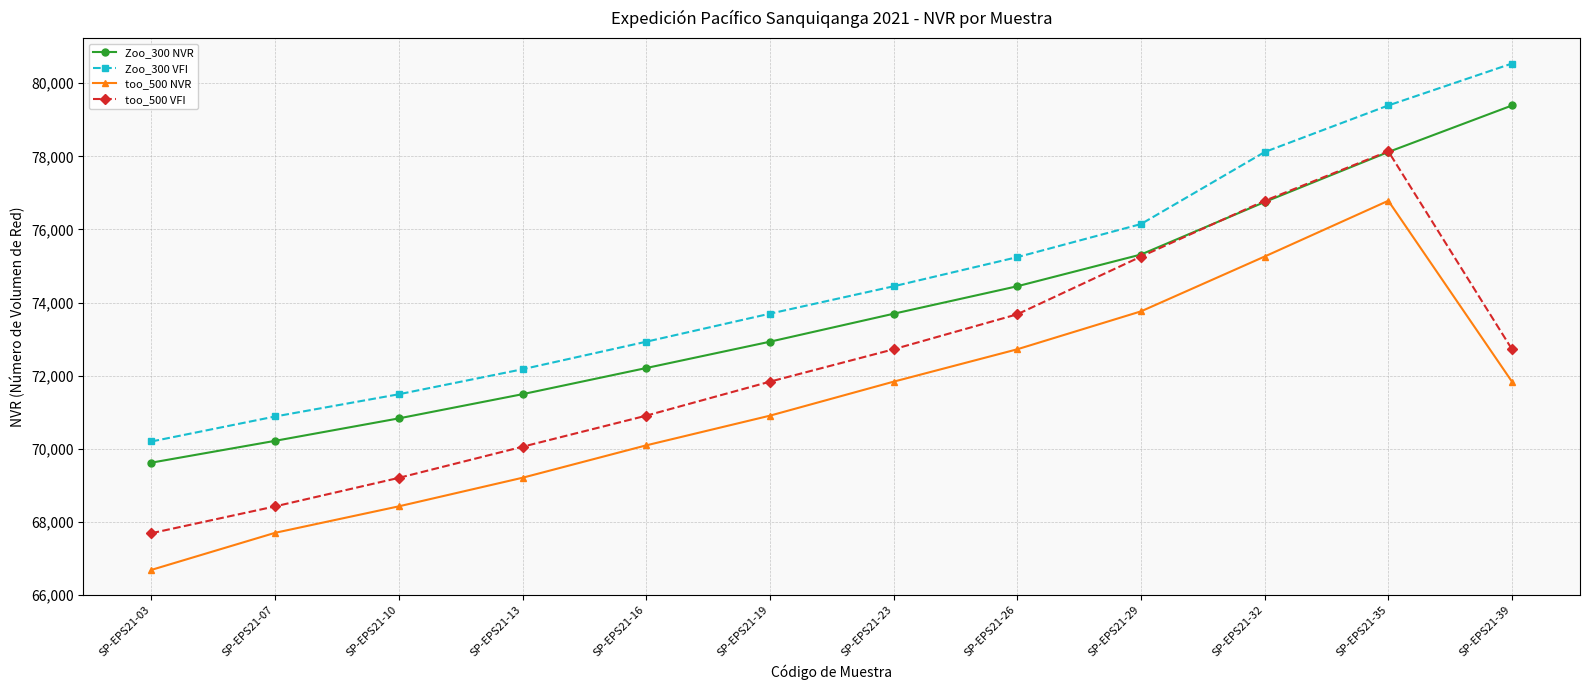

True or false: too_500 VFI and Zoo_300 VFI intersect in this chart.

False